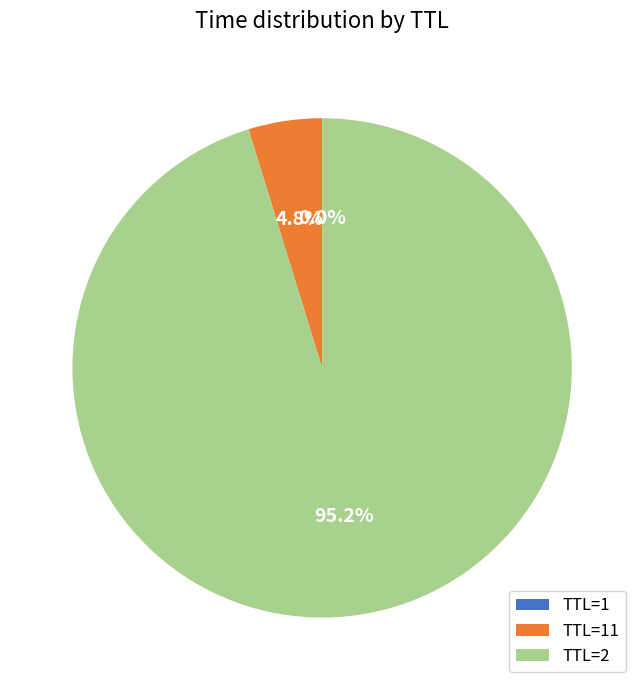

Which category has the biggest portion of the pie?

TTL=2